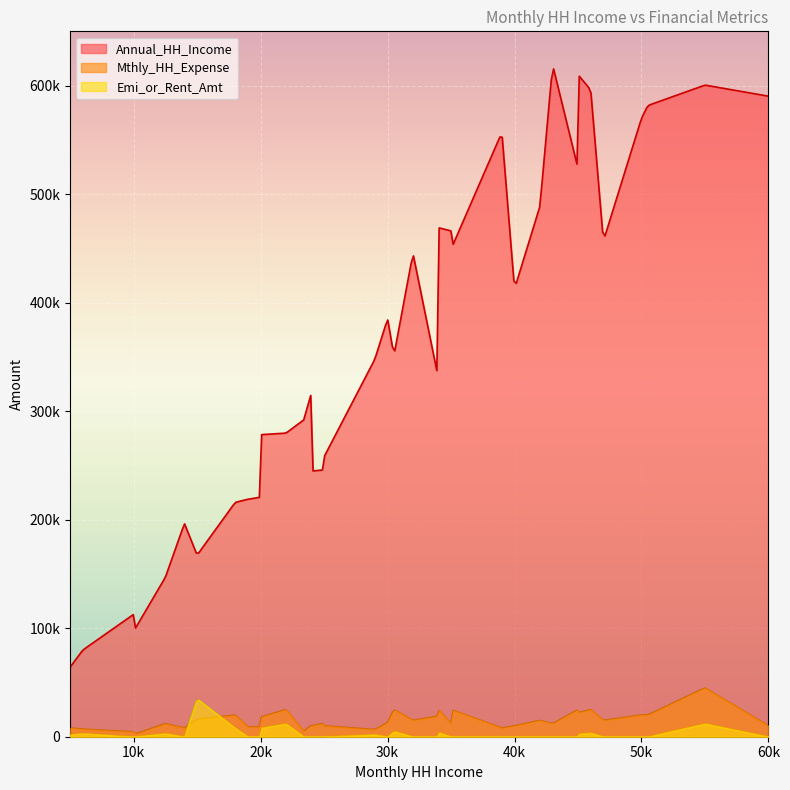

What is the difference between the second highest and minimum values in the Annual_HH_Income series?

546000